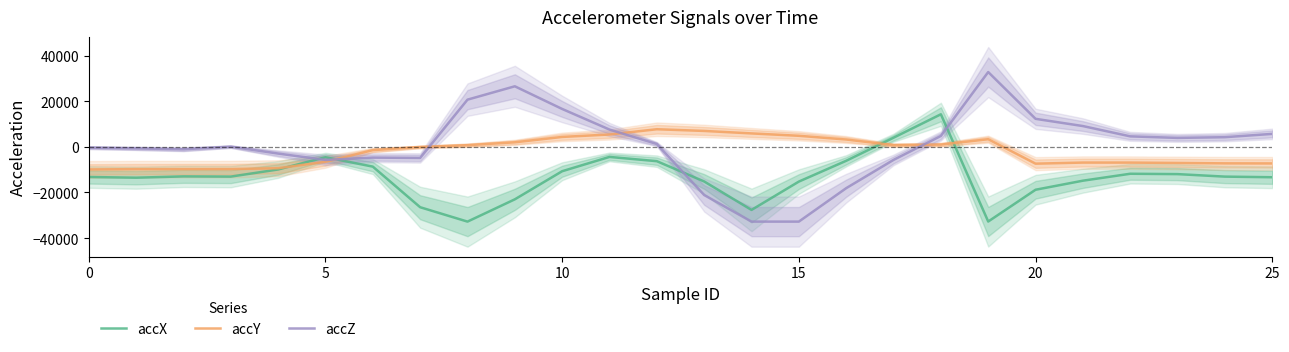

True or false: accY has more than 0 points higher than both neighbors.

True